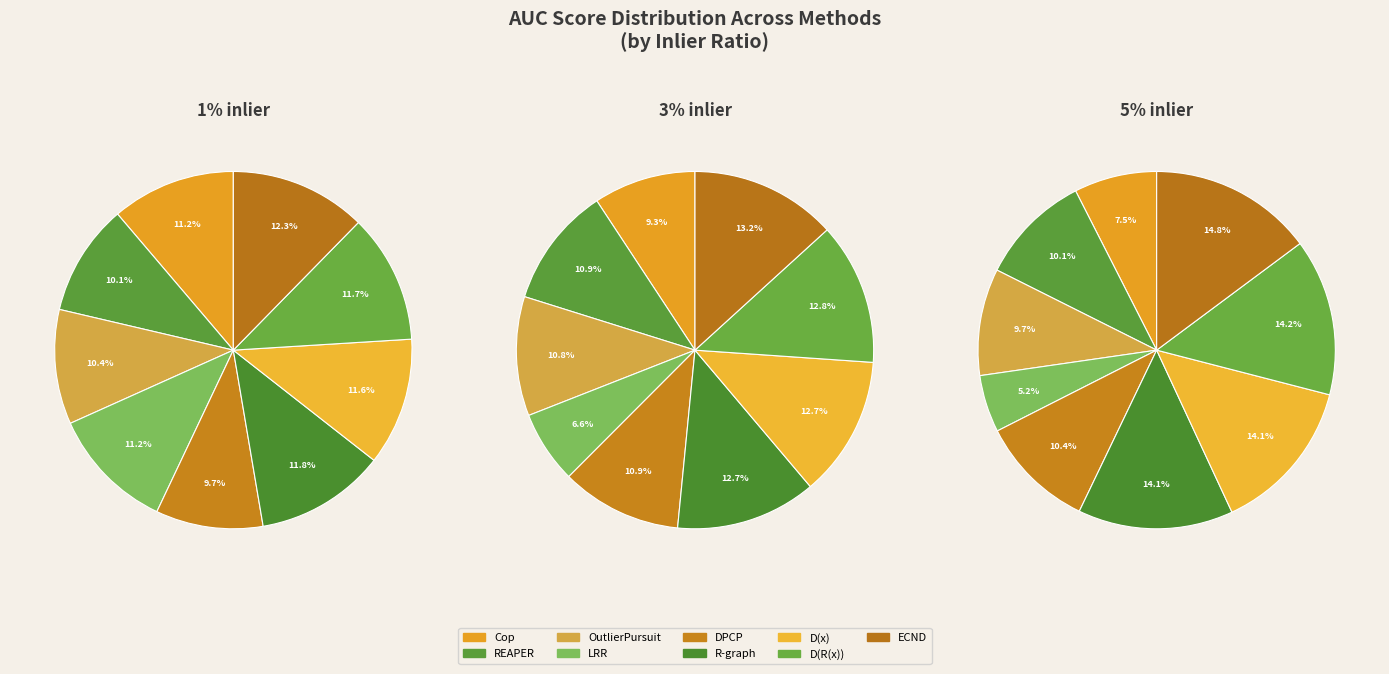

What percentage is NOT represented by DPCP?

90.3%